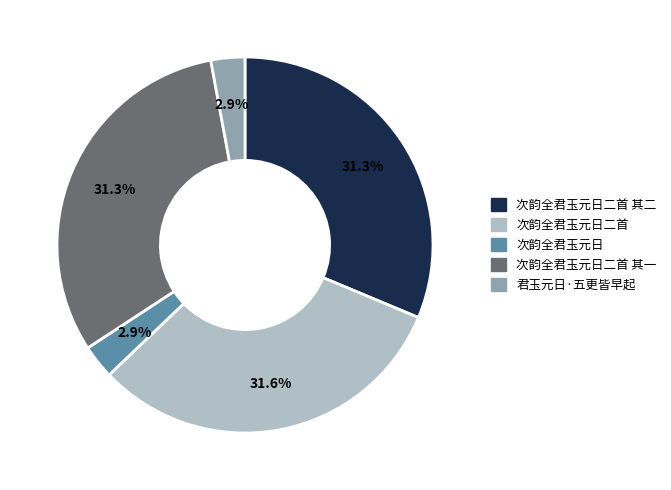

Which has a higher value, 君玉元日·五更皆早起 or 次韵全君玉元日二首 其二?

次韵全君玉元日二首 其二